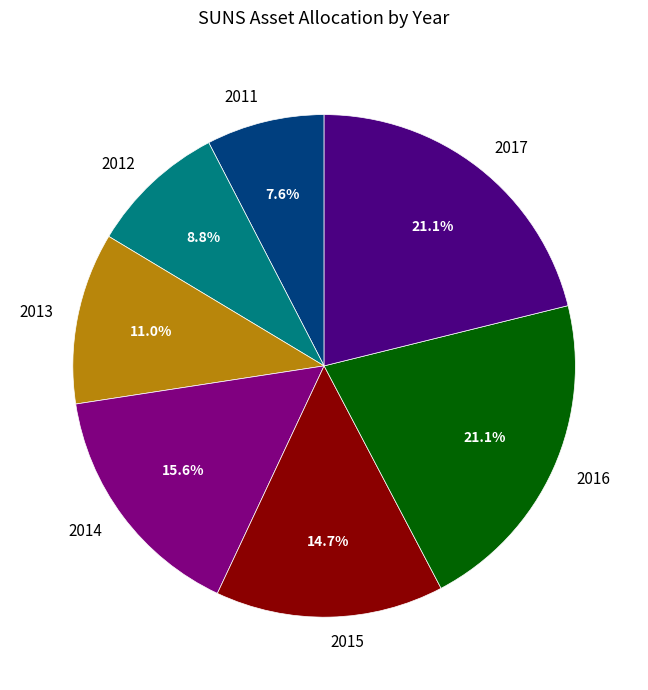

To the nearest percent, what percentage of the pie is 2014?

16%